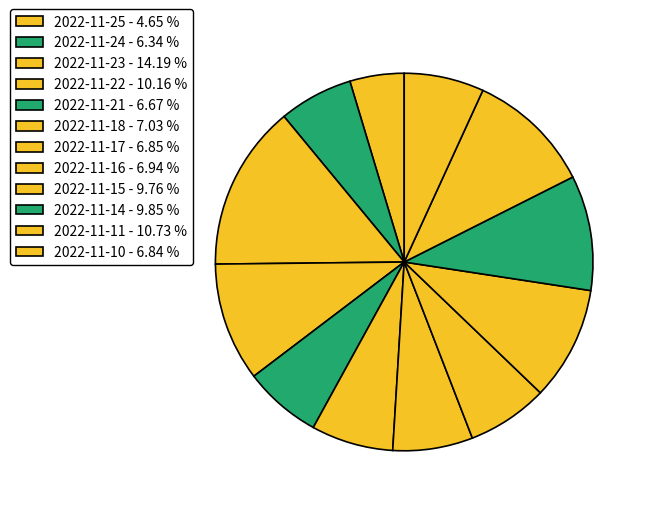

To the nearest percent, what portion does 2022-11-10 represent?

7%